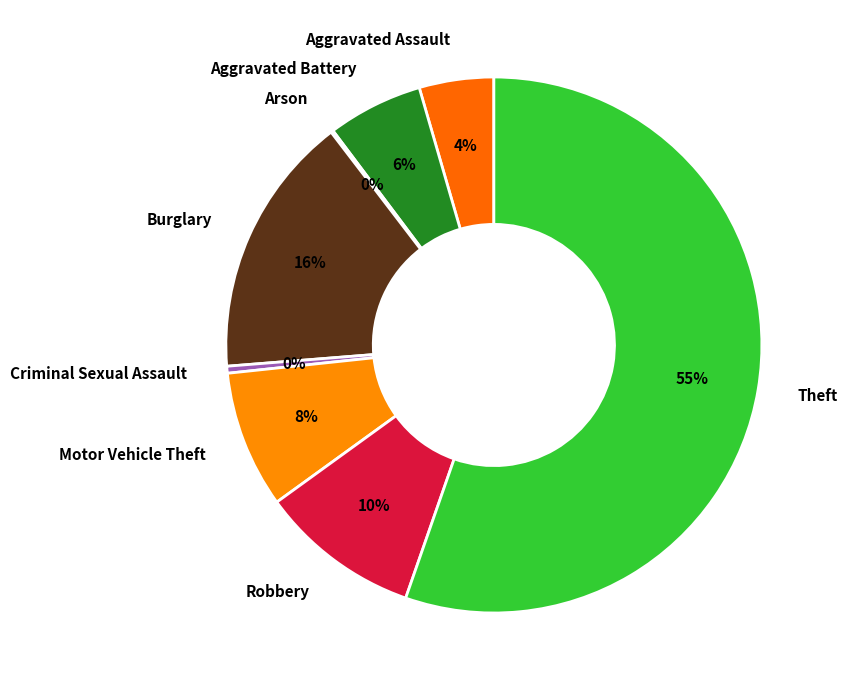

Is Theft the majority of the pie?

Yes